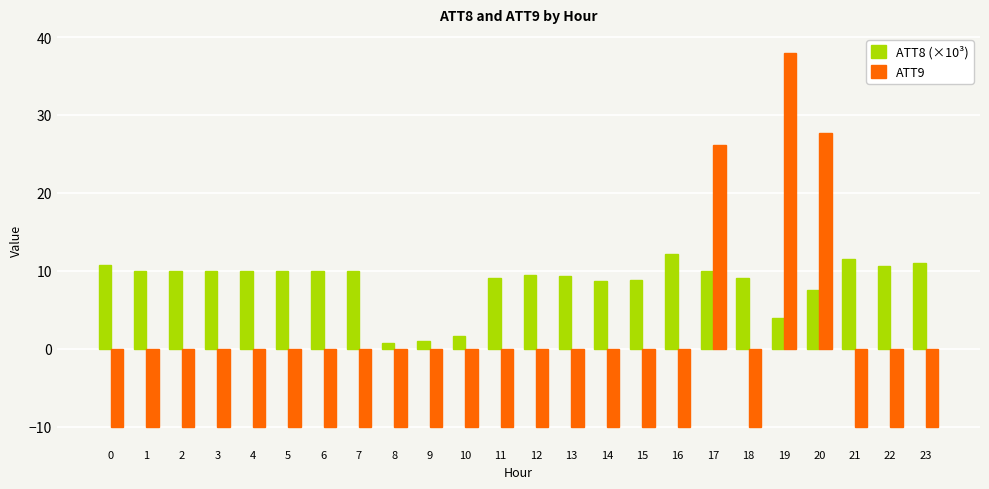

What is the maximum value shown in the chart?

38.0